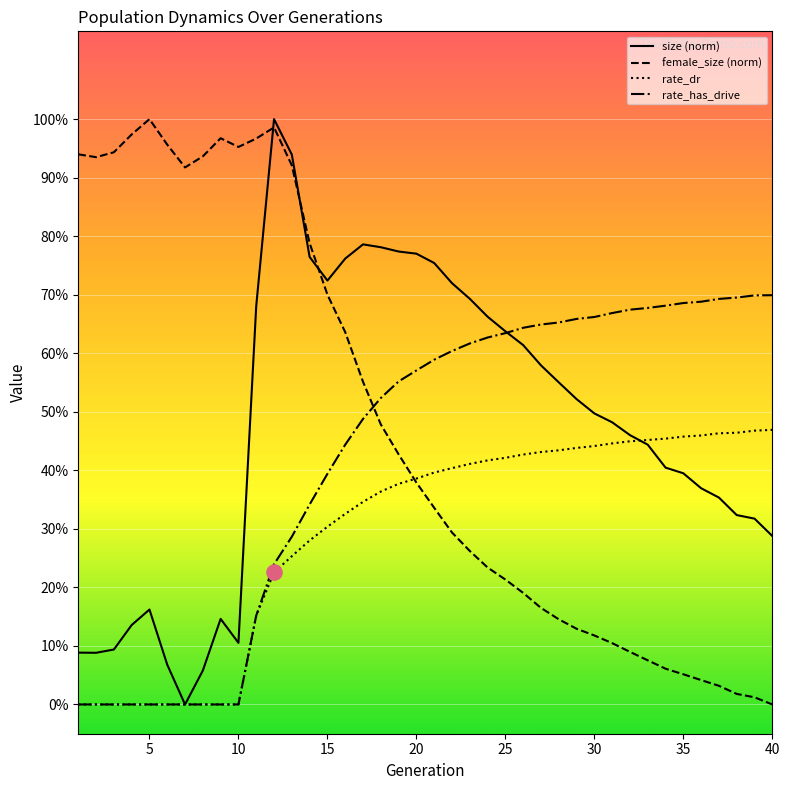

What are all the series names shown in the legend?

size (norm), female_size (norm), rate_dr, rate_has_drive